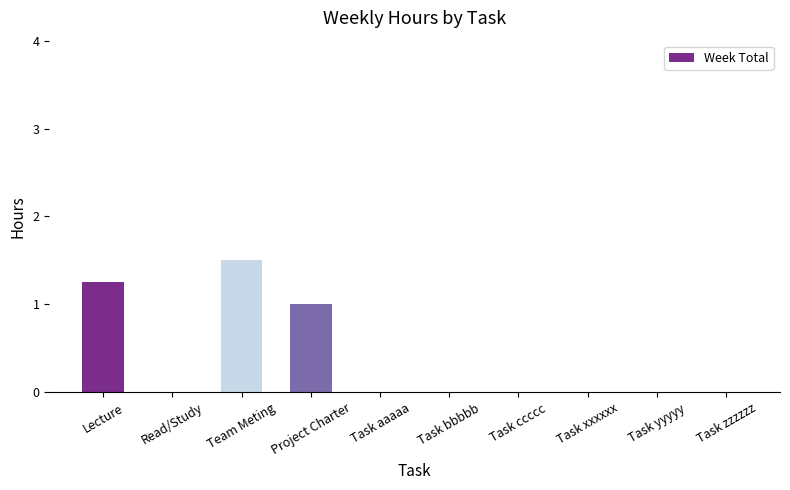

What is the sum of the values at Team Meting and Task xxxxxx?

1.5